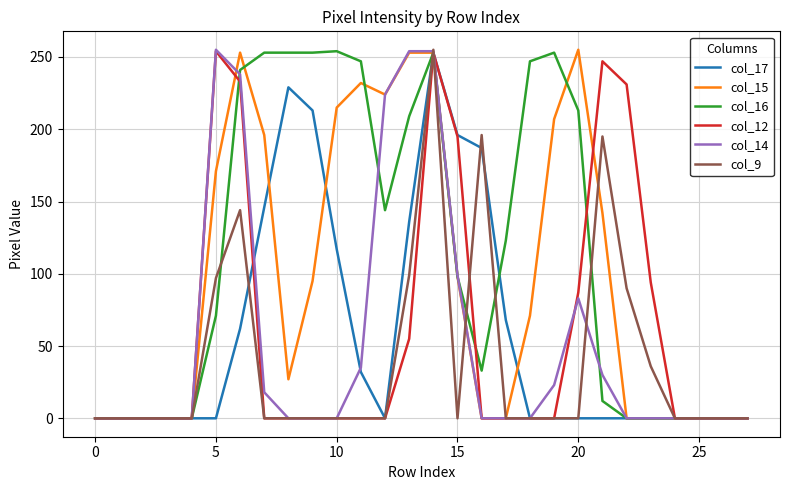

What is the sum of all col_9 values?

1112